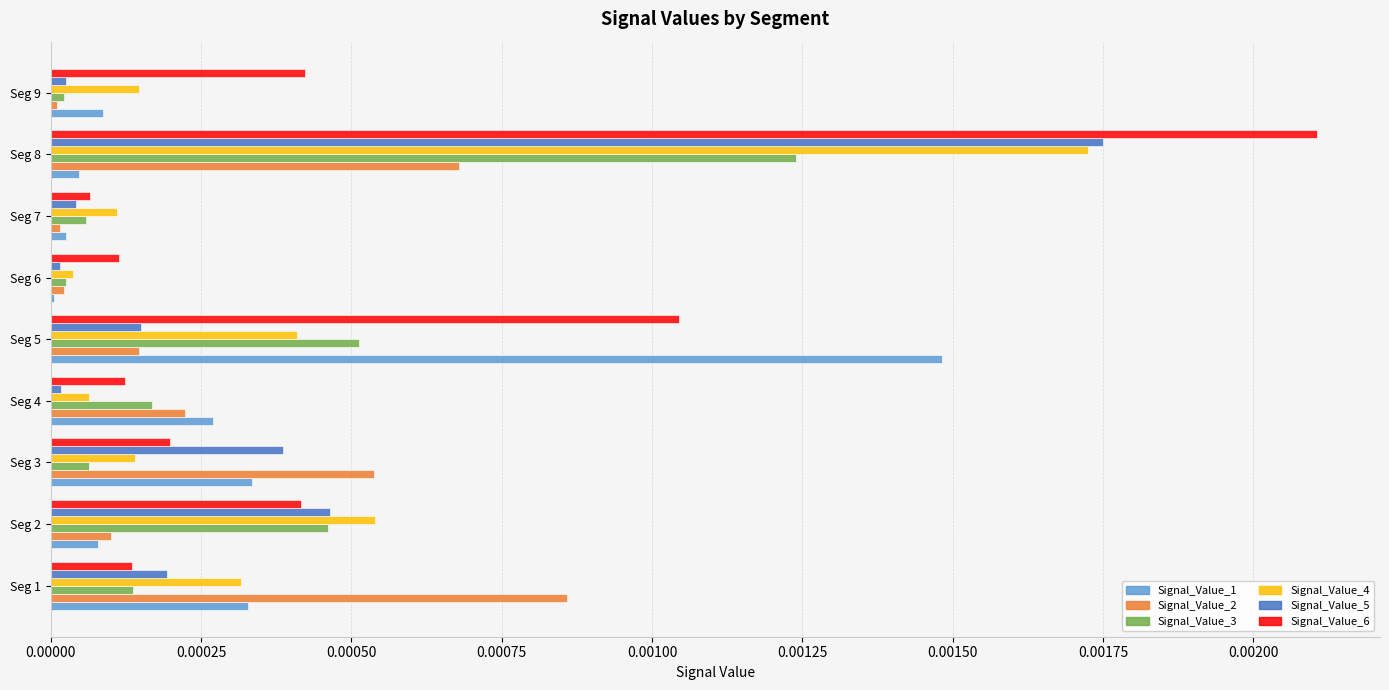

The value of Signal_Value_2 at Seg 1 is 0.0. True or false?

True